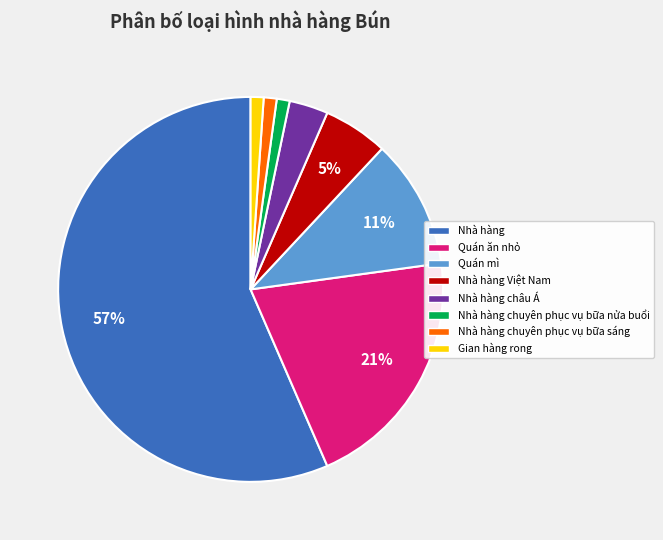

What percentage is the Nhà hàng chuyên phục vụ bữa sáng slice, to the nearest percent?

1%